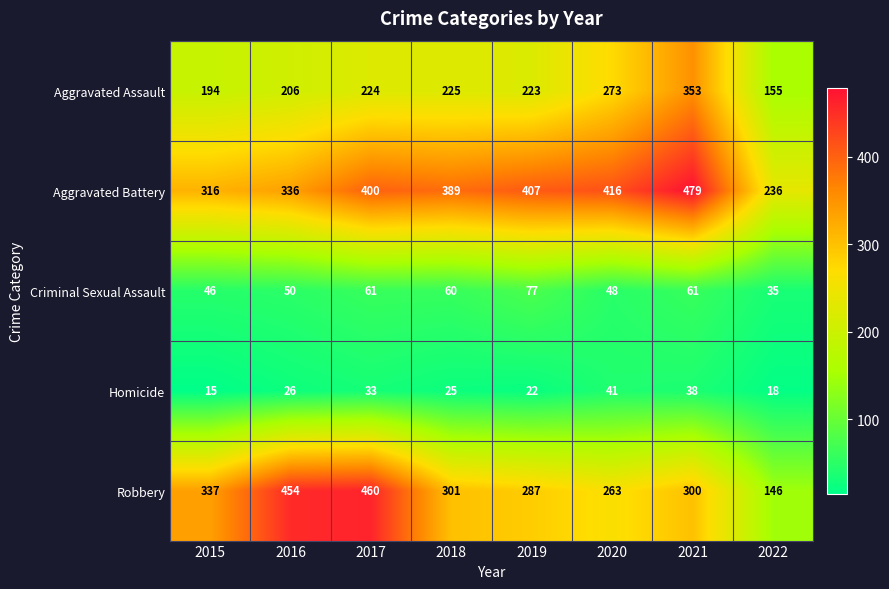

What is the difference between the highest and lowest values at 2017?

427